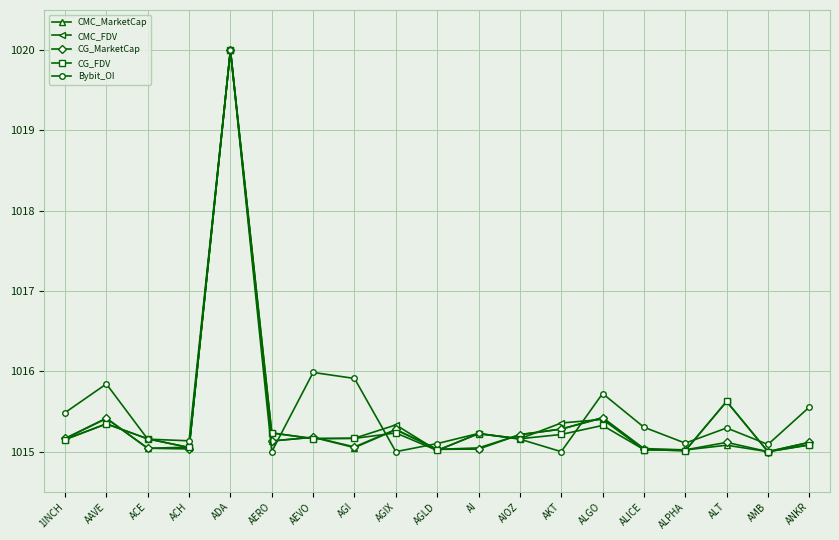

What is the total value across all series at AGIX?

5076.1